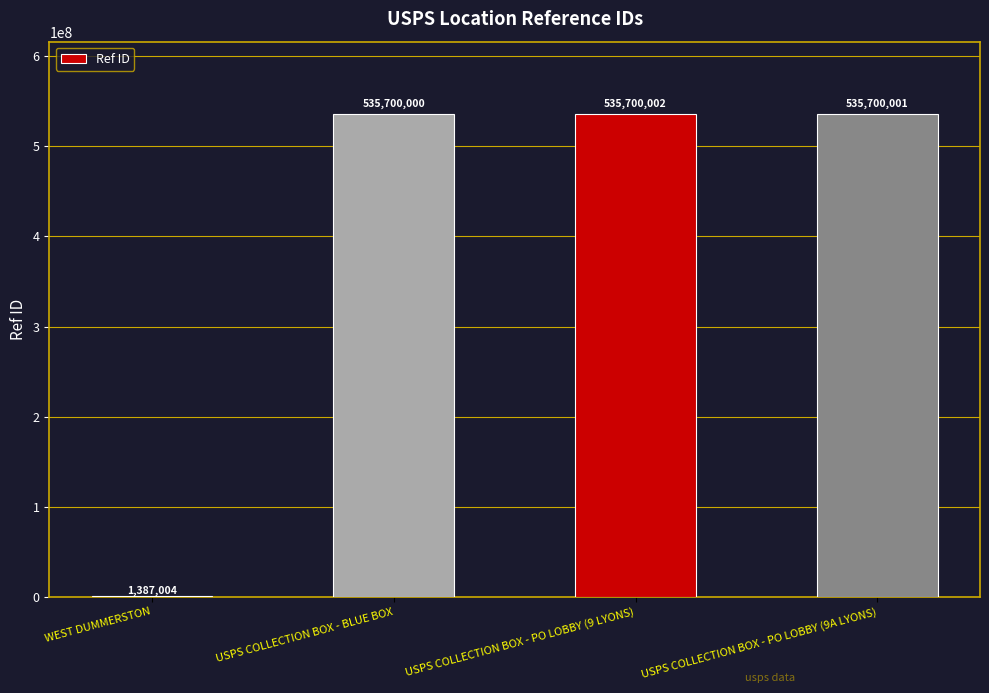

Which has a higher value, WEST DUMMERSTON or USPS COLLECTION BOX - BLUE BOX?

USPS COLLECTION BOX - BLUE BOX